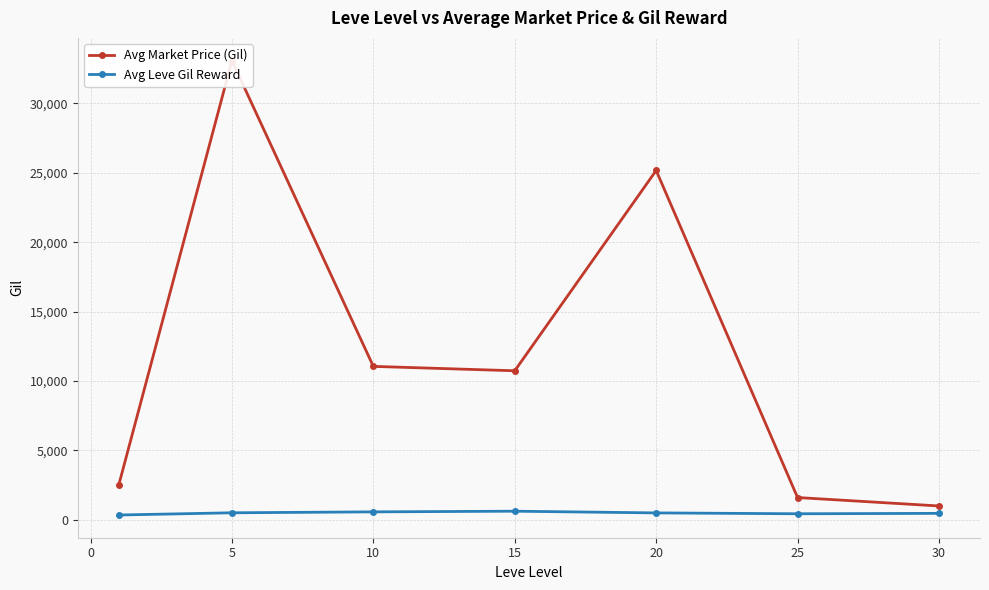

How many data points in Avg Leve Gil Reward are less than 500?

3